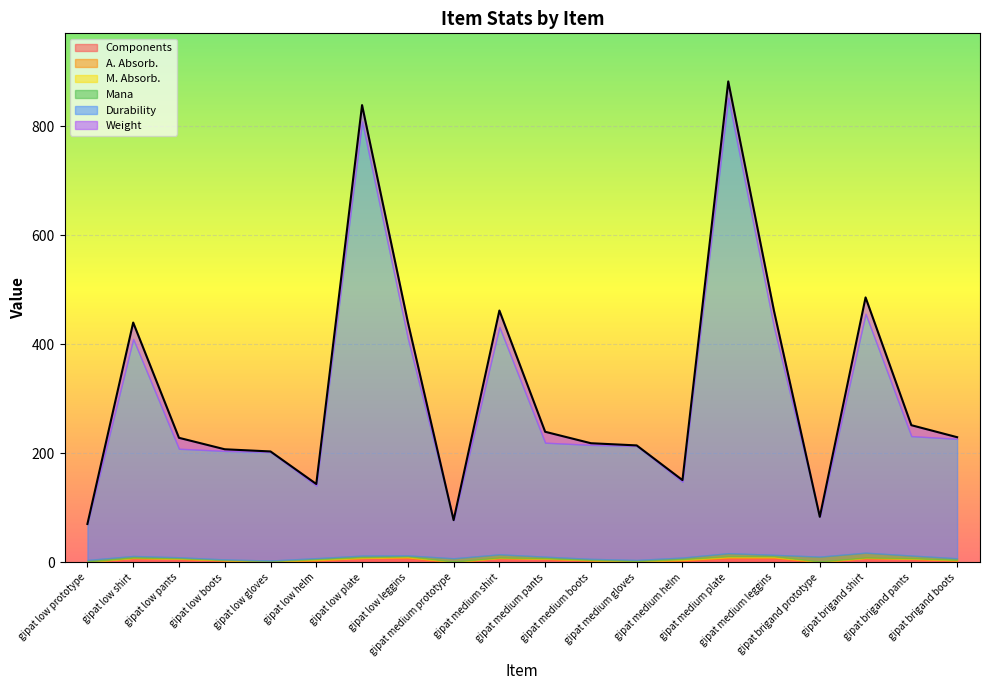

Rank the series at gipat low leggins from highest to lowest value.

Durability, Weight, Components, Mana, A. Absorb., M. Absorb.